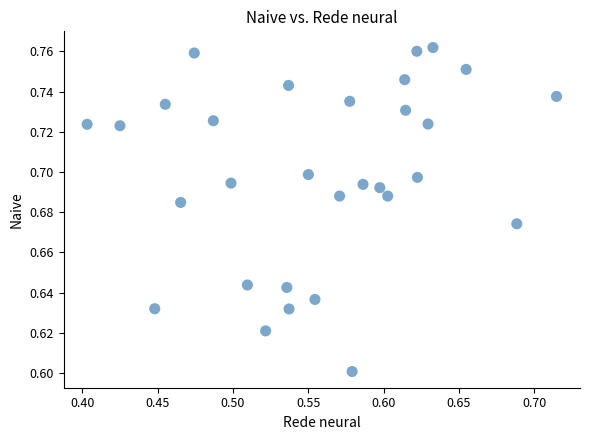

What is the range of X values (max minus min)?

0.3